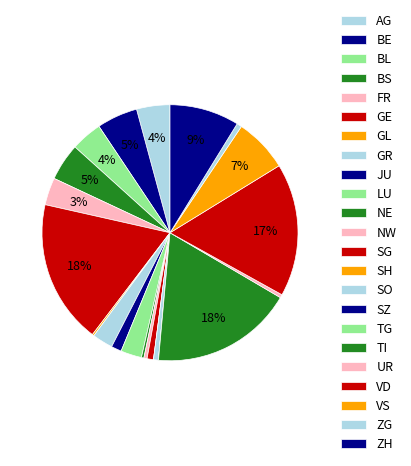

Rank the categories by value from highest to lowest.

GE, TI, VD, ZH, VS, BE, BS, AG, BL, FR, LU, GR, JU, SG, SO, ZG, NW, UR, NE, GL, SH, SZ, TG